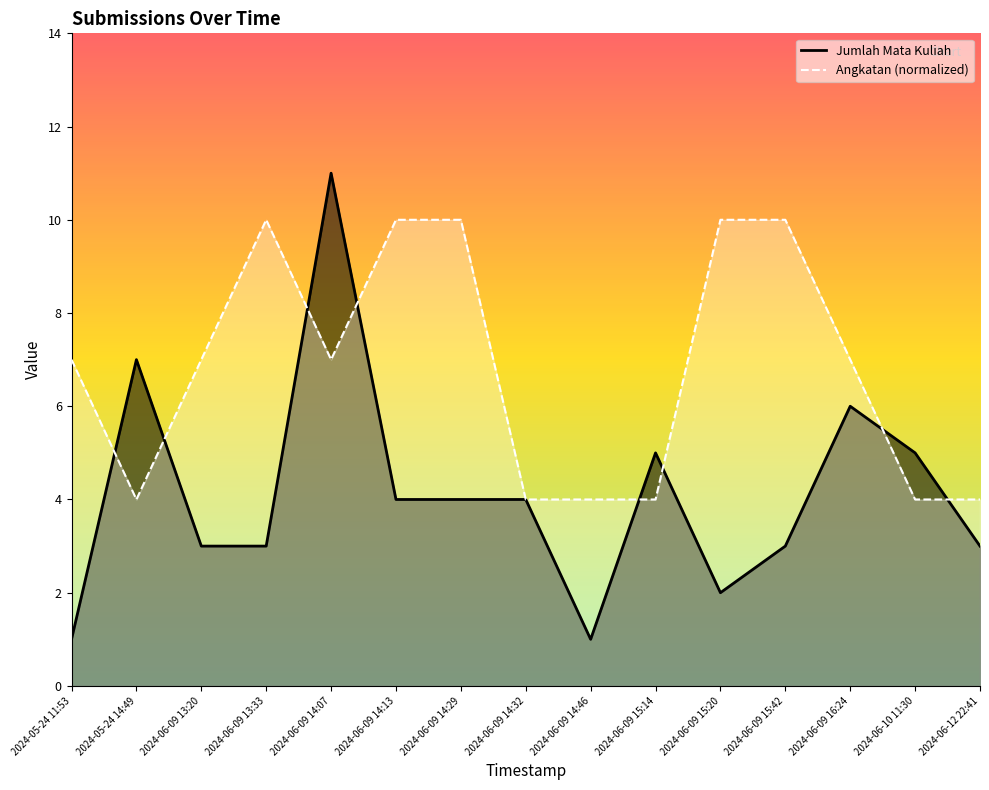

Count the number of data series in this chart.

2